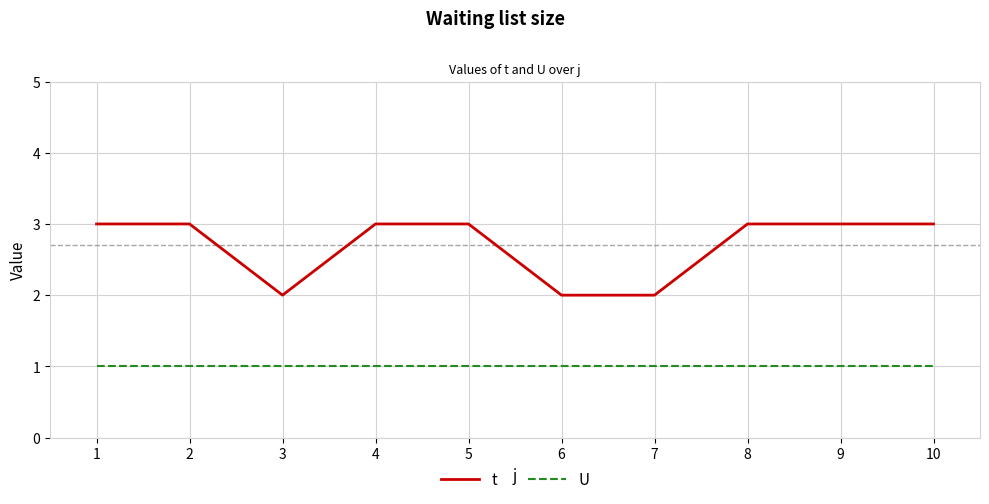

What is the greatest value displayed?

3